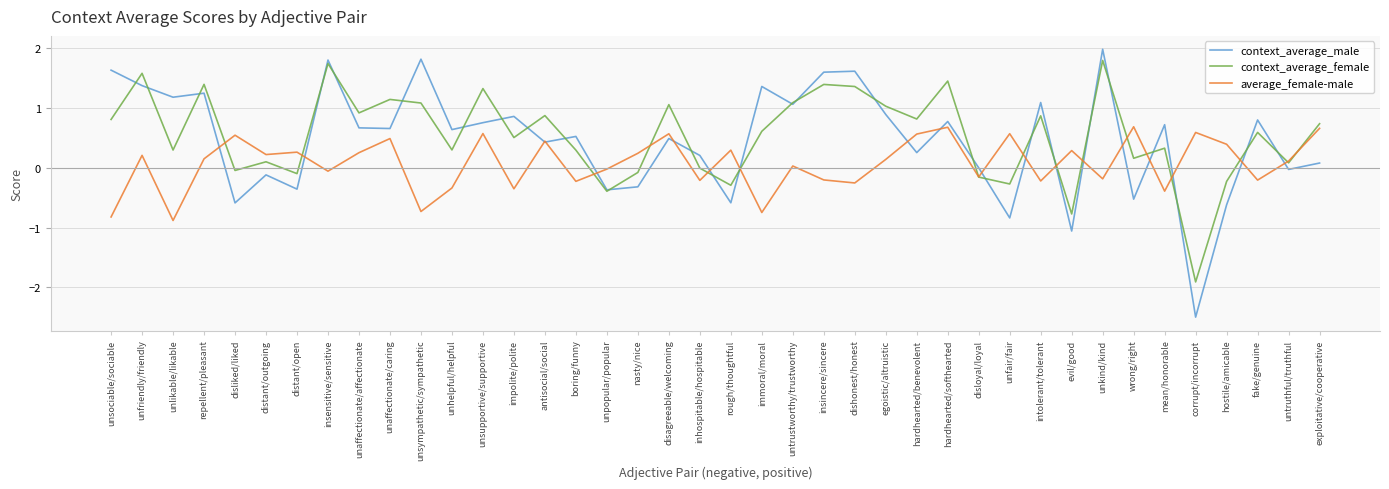

True or false: context_average_male and average_female-male cross at least once.

True